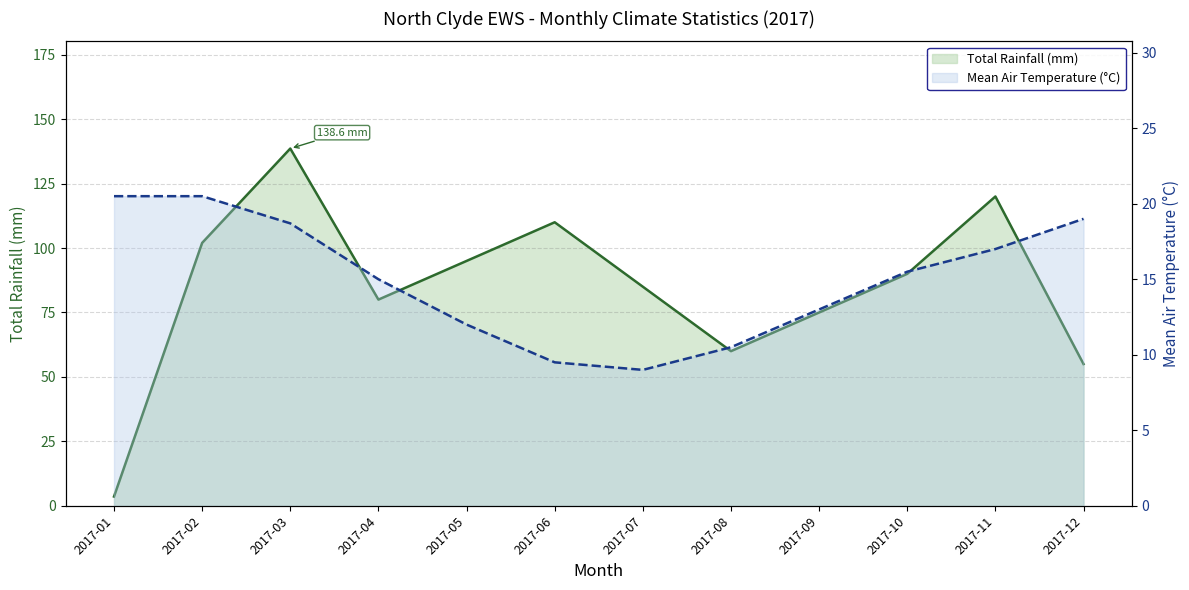

True or false: Mean Air Temperature (°C) has a value of 19.0 at 2017-12.

True